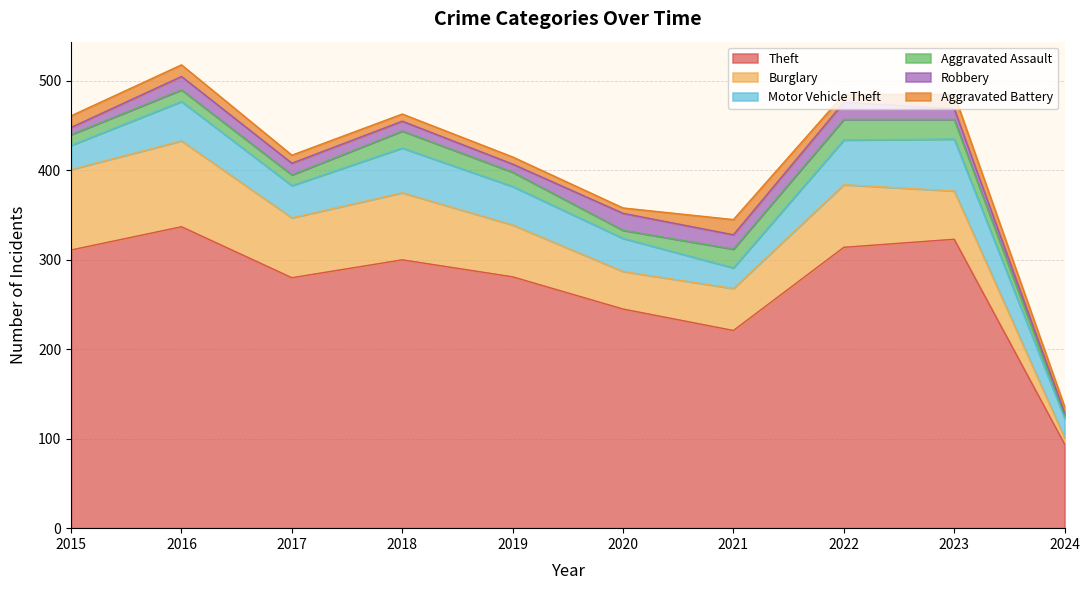

Which category has the lowest value across all series?

2024